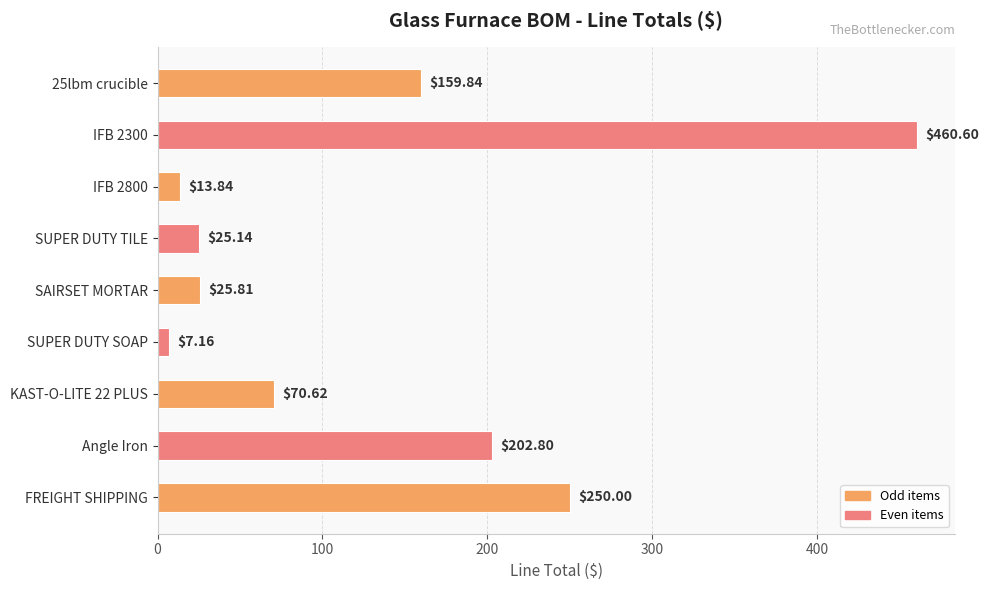

What is the label of the 6th bar from the bottom?

SUPER DUTY TILE